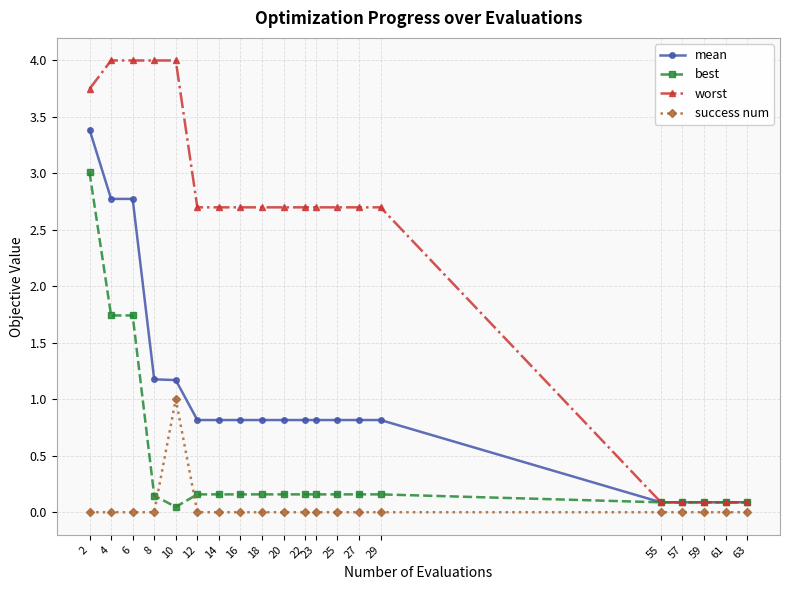

Does the chart display data point markers on the line(s)?

Yes